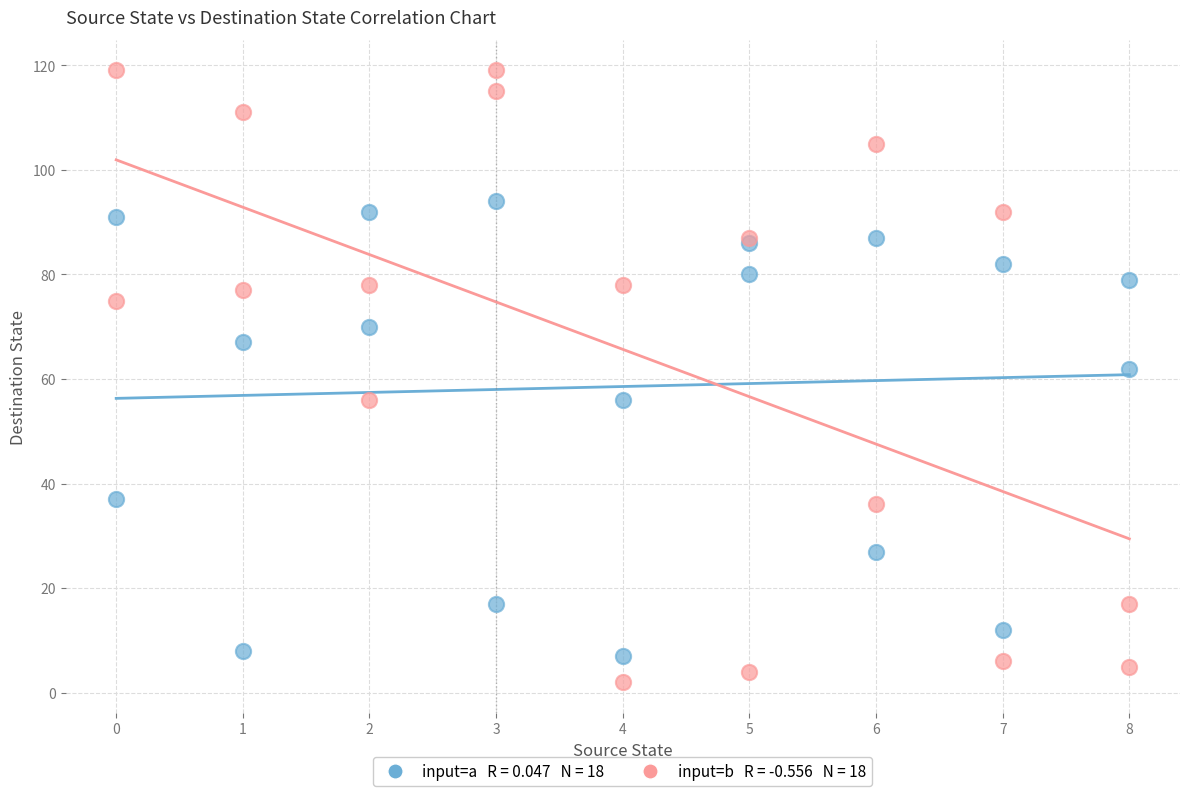

Across all series, what Y value is closest to 60?

62